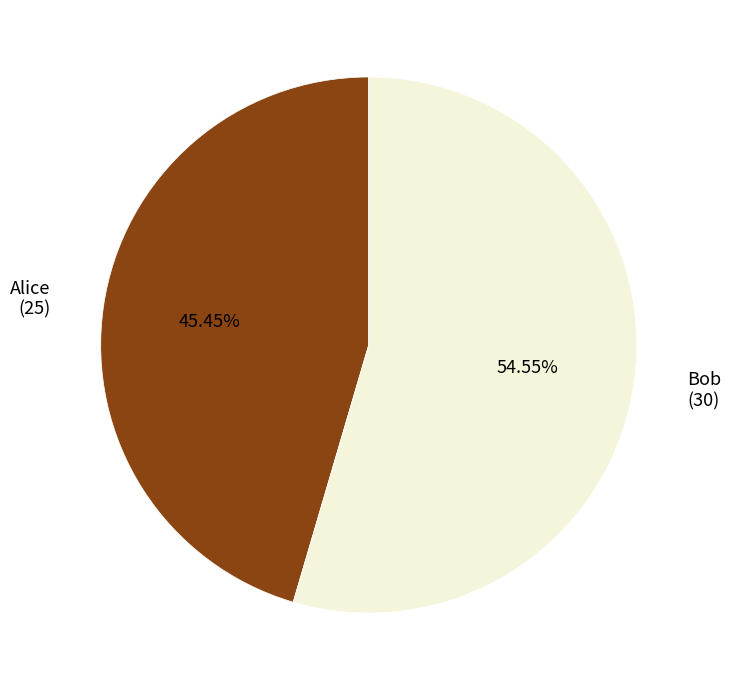

True or false: Alice accounts for 60% of the total.

False